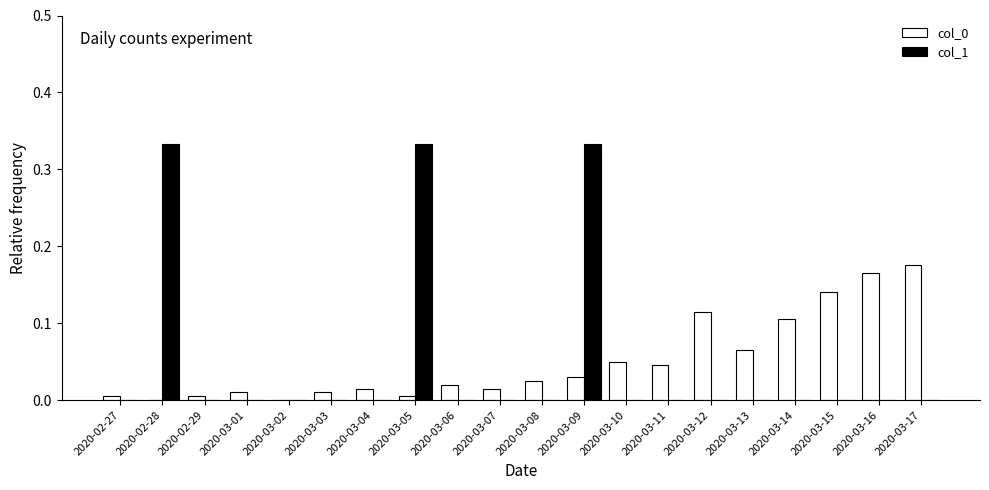

Is the value of col_0 at 2020-03-10 greater than the value of col_1 at 2020-03-06?

Yes